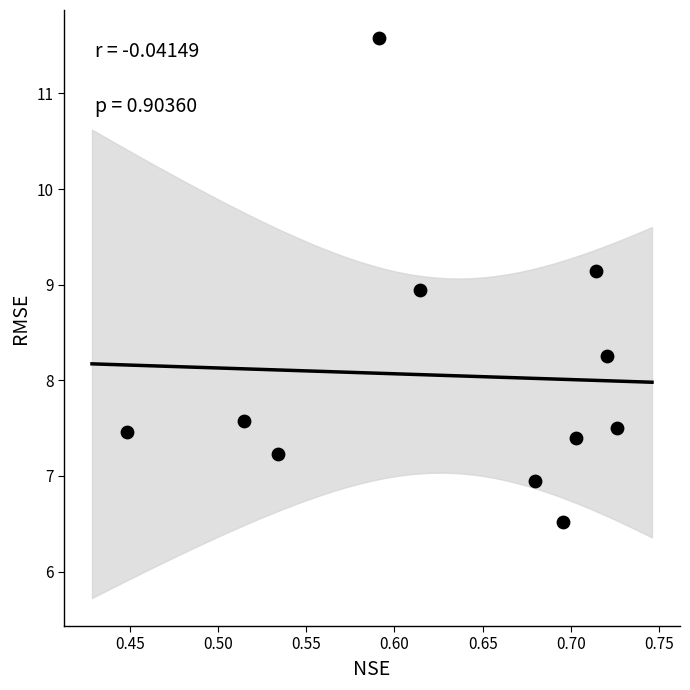

What is the average X value?

0.6